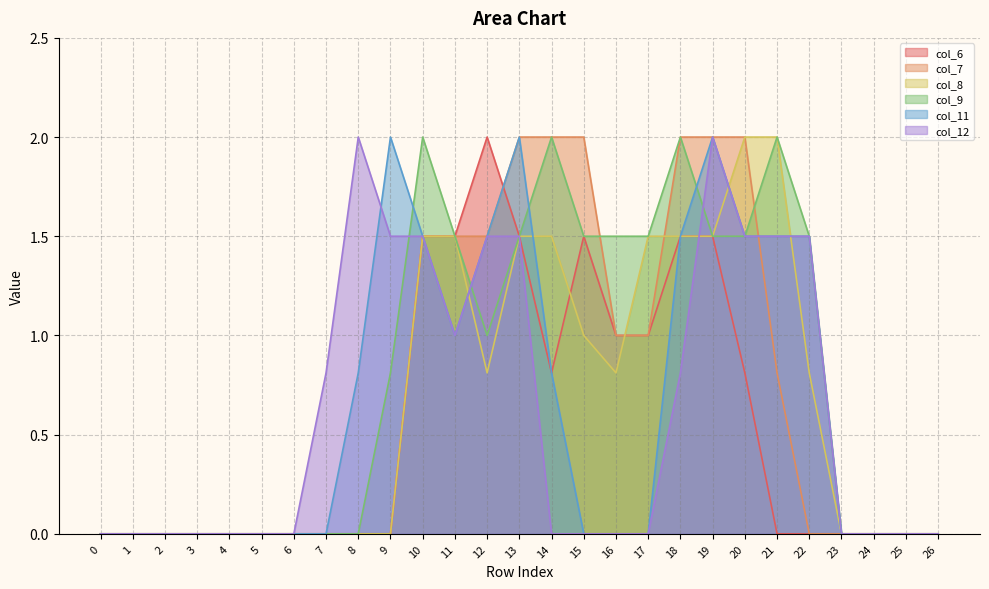

What is the greatest value displayed?

2.0